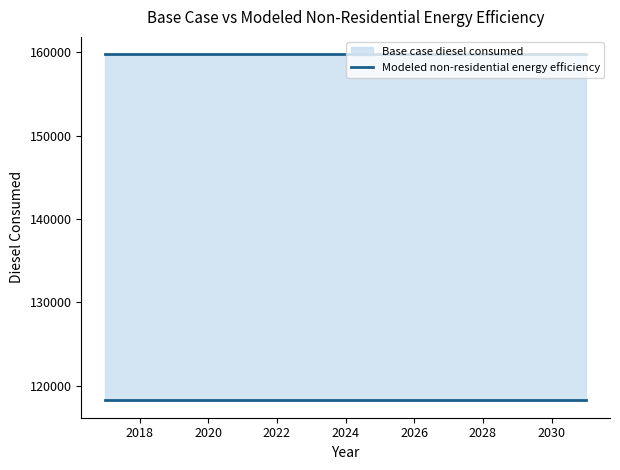

True or false: Modeled non-residential energy efficiency and Base case diesel consumed cross at least once.

False